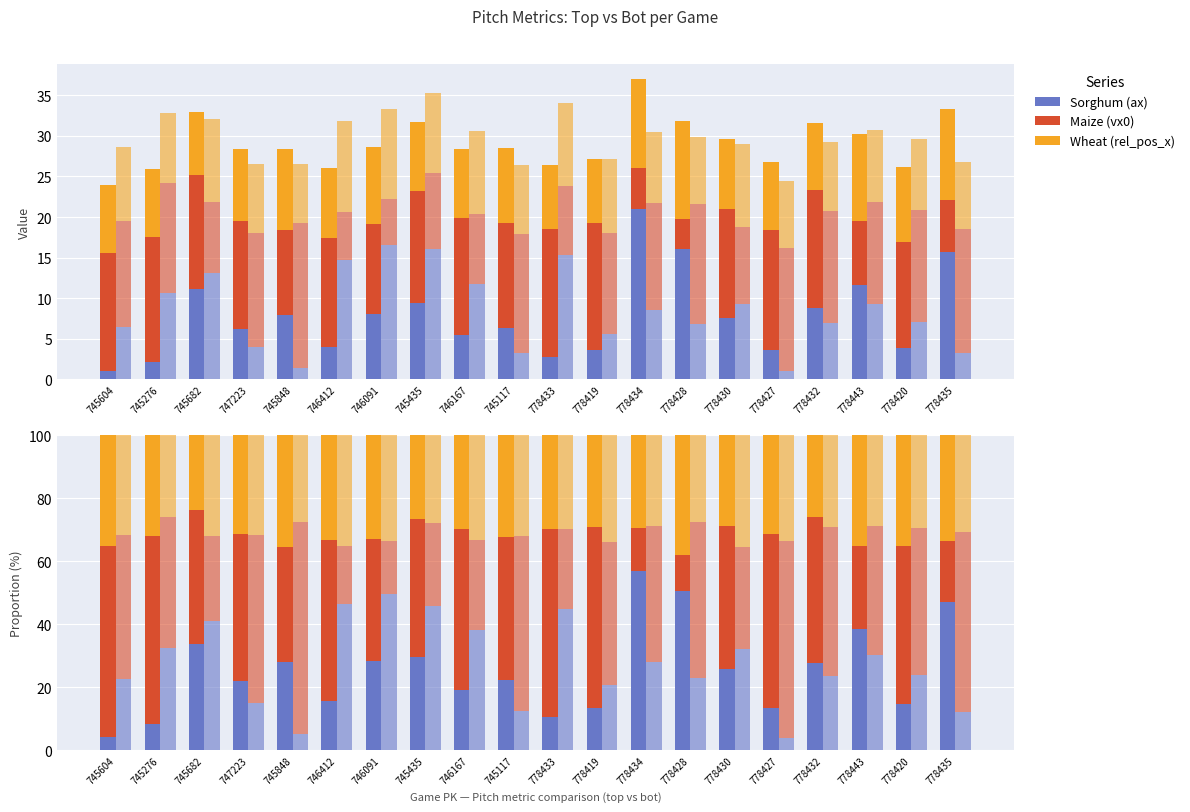

Reading left to right, list all the values displayed in this chart.

ax_top: 1.0	2.1	11.1	6.3	7.9	4.0	8.1	9.4	5.5	6.3	2.8	3.6	21.0	16.1	7.6	3.6	8.8	11.7	3.9	15.6
ax_bot: 6.5	10.6	13.1	4.0	1.4	14.8	16.6	16.1	11.7	3.3	15.3	5.6	8.5	6.8	9.3	1.0	6.9	9.3	7.1	3.2
vx0_top: 14.5	15.4	14.0	13.3	10.4	13.3	11.1	13.8	14.5	12.9	15.8	15.6	5.0	3.7	13.4	14.8	14.6	7.9	13.1	6.4
vx0_bot: 13.1	13.6	8.7	14.1	17.9	5.8	5.6	9.3	8.7	14.6	8.6	12.4	13.2	14.8	9.4	15.2	13.8	12.5	13.8	15.3
release_pos_x_top: 8.4	8.3	7.9	8.9	10.1	8.7	9.4	8.5	8.4	9.2	7.8	8.0	10.9	12.1	8.6	8.4	8.2	10.7	9.2	11.2
release_pos_x_bot: 9.1	8.6	10.3	8.4	7.3	11.2	11.2	9.8	10.2	8.4	10.2	9.2	8.8	8.3	10.3	8.2	8.5	8.9	8.7	8.2